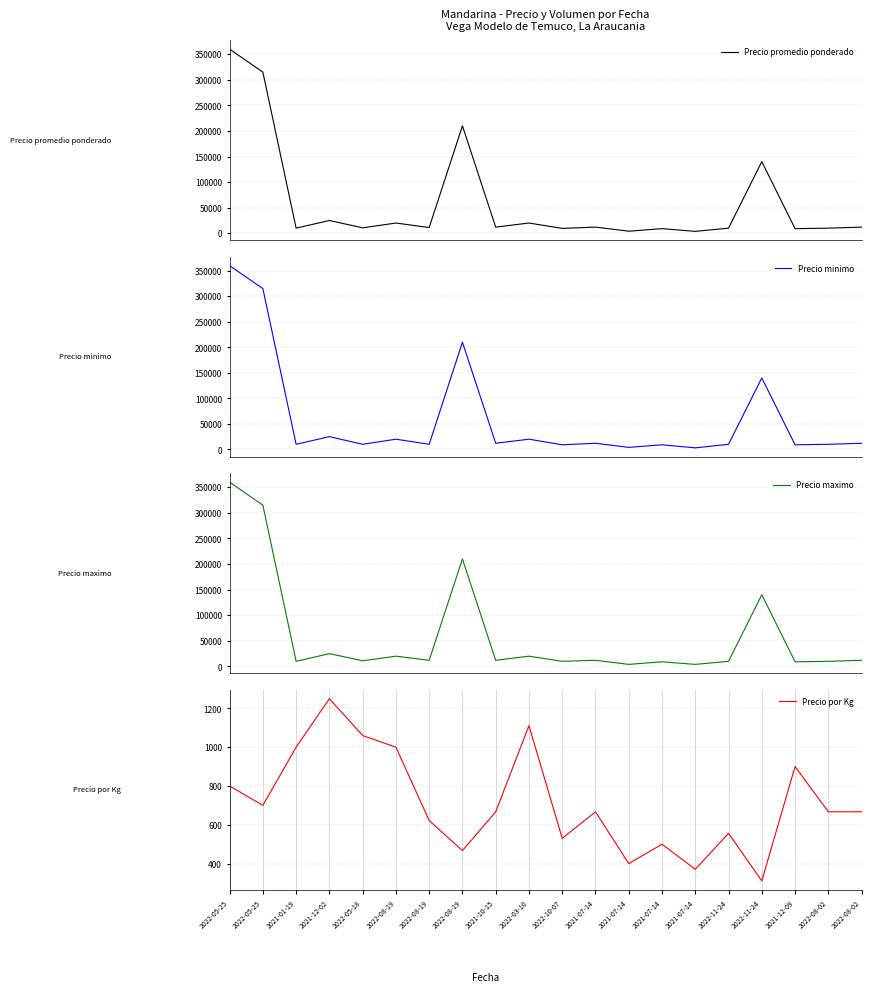

What is the label of the 20th point from the left?

2022-08-02